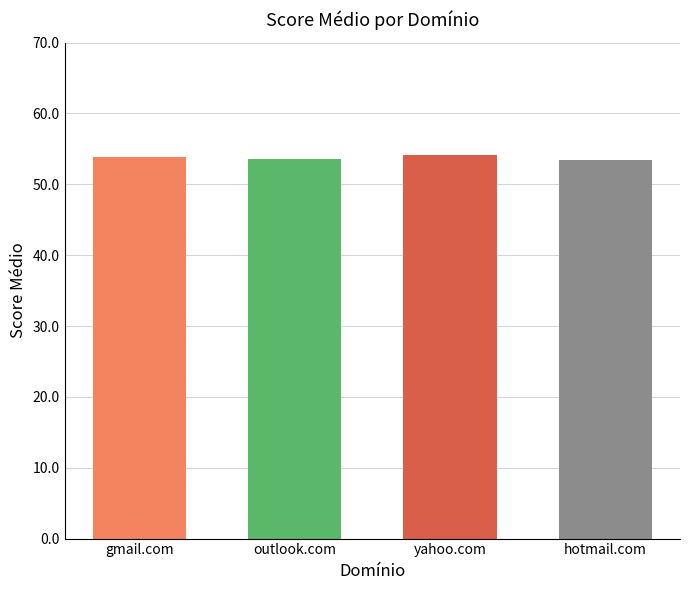

What is the change in value from outlook.com to hotmail.com?

-0.2